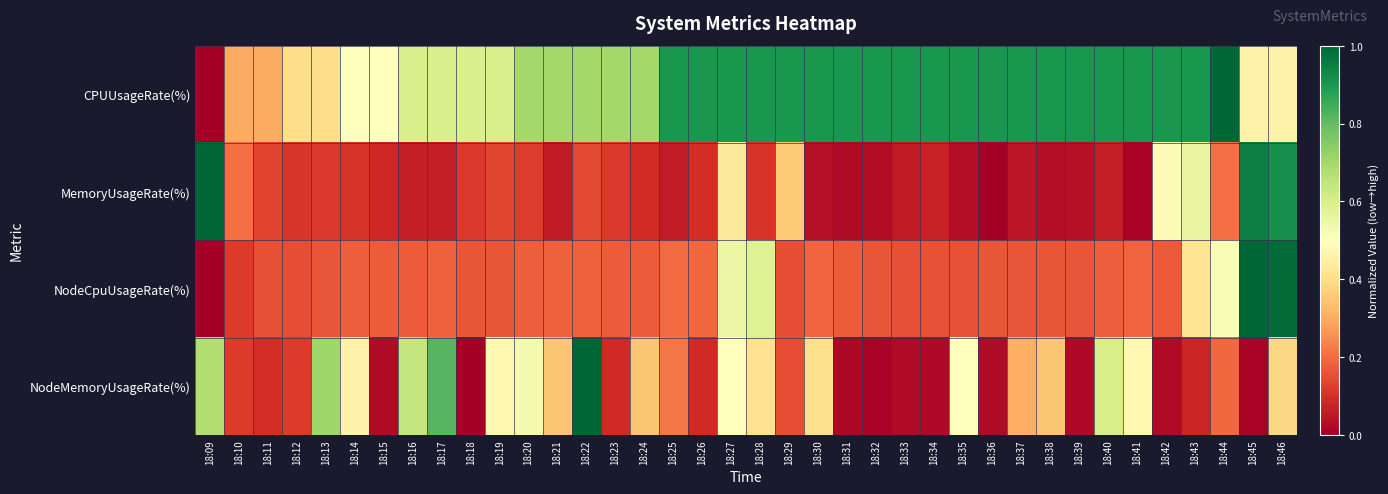

What is the spread (max minus min) of values at 18:22?

0.9